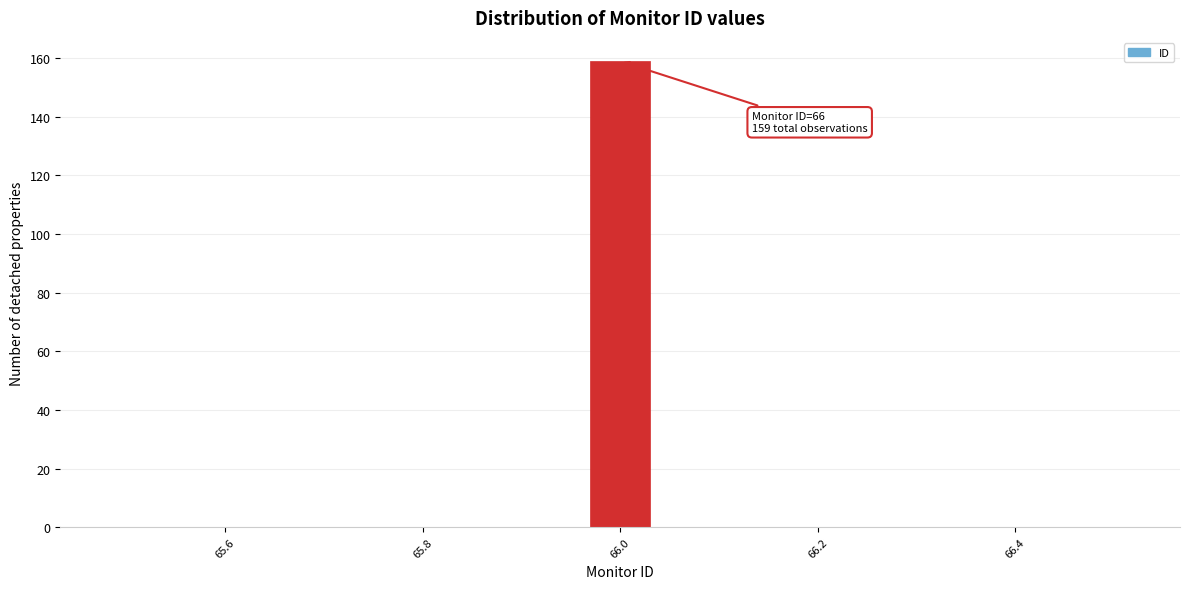

Read against the x-axis, roughly where is the centre of the tallest bar?

66.00